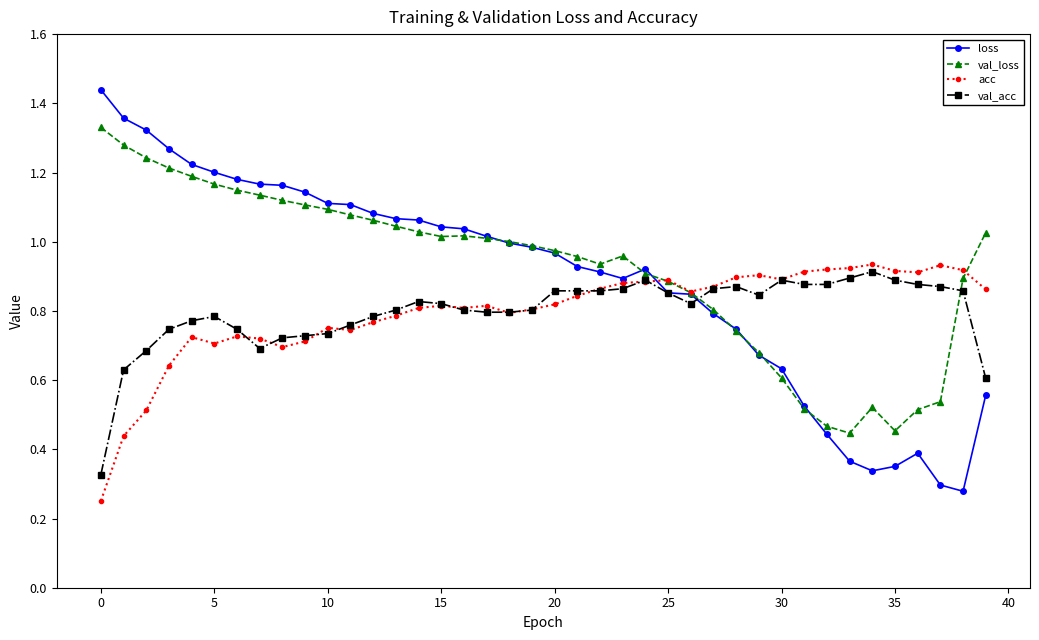

True or false: val_loss has more than 1 interior local peaks.

True